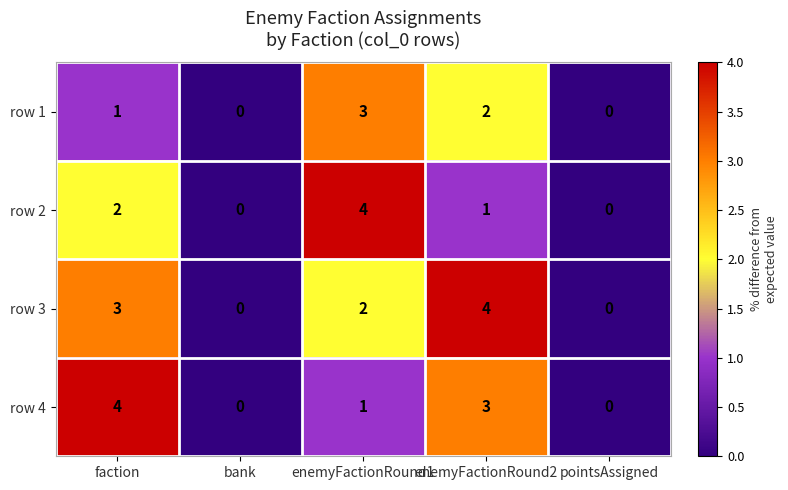

What is the sum of the row 2 values at enemyFactionRound1 and enemyFactionRound2?

5